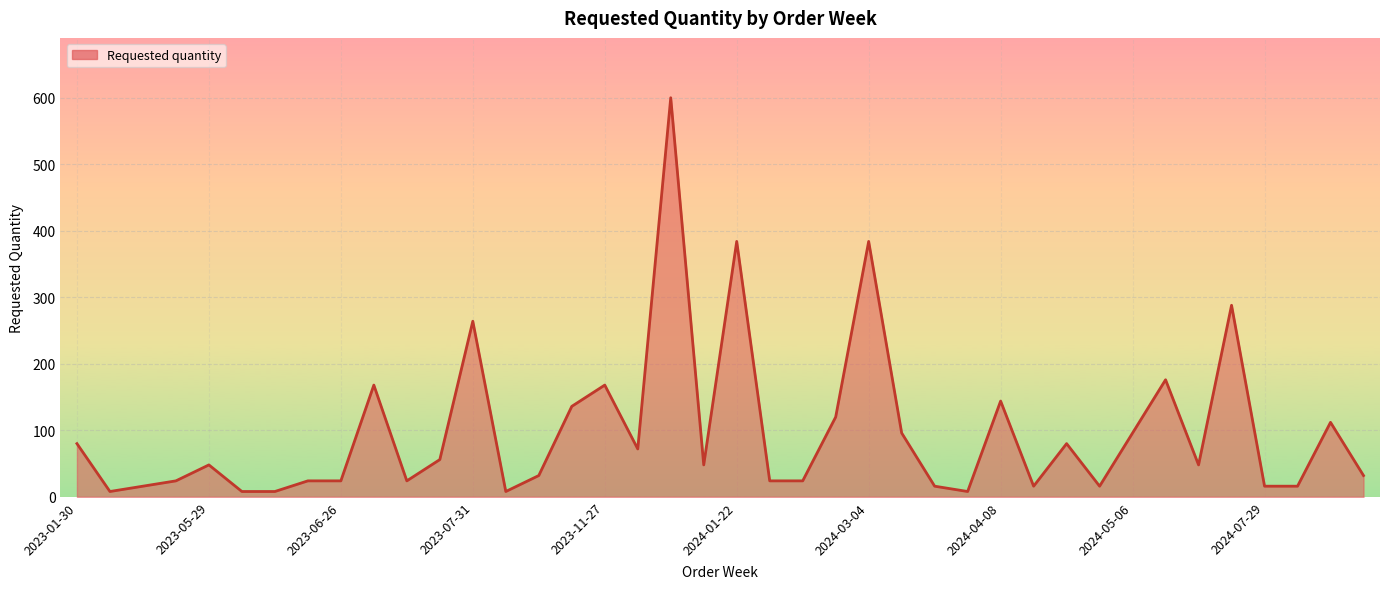

What is the greatest value displayed?

600